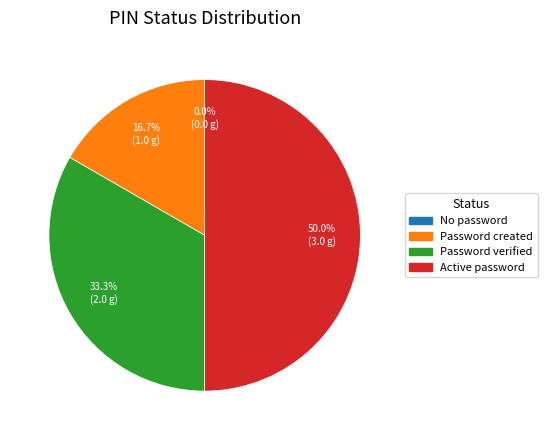

Is Password verified the majority of the pie?

No